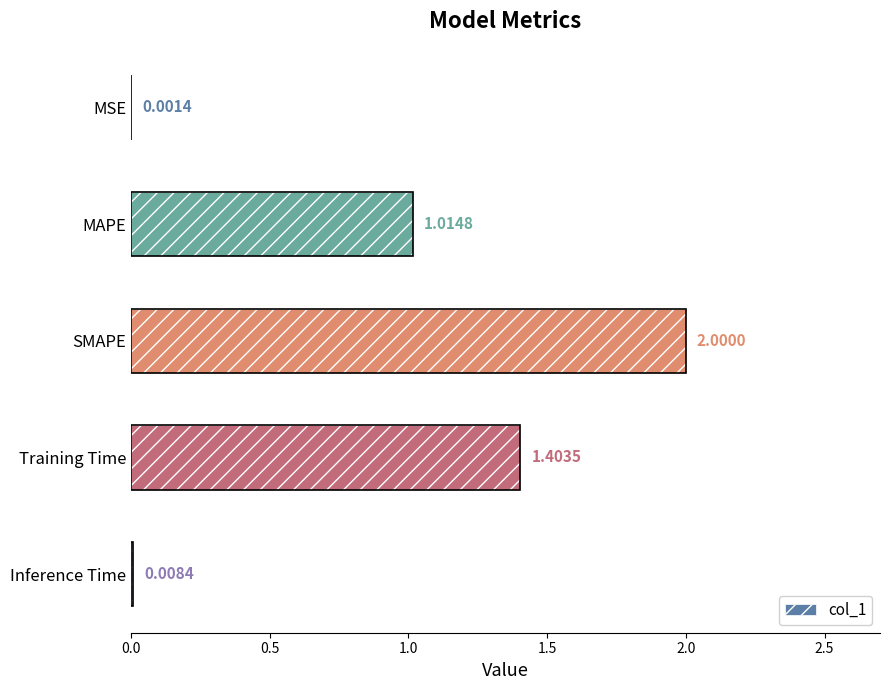

What is the change in value from MAPE to Training Time?

+0.4